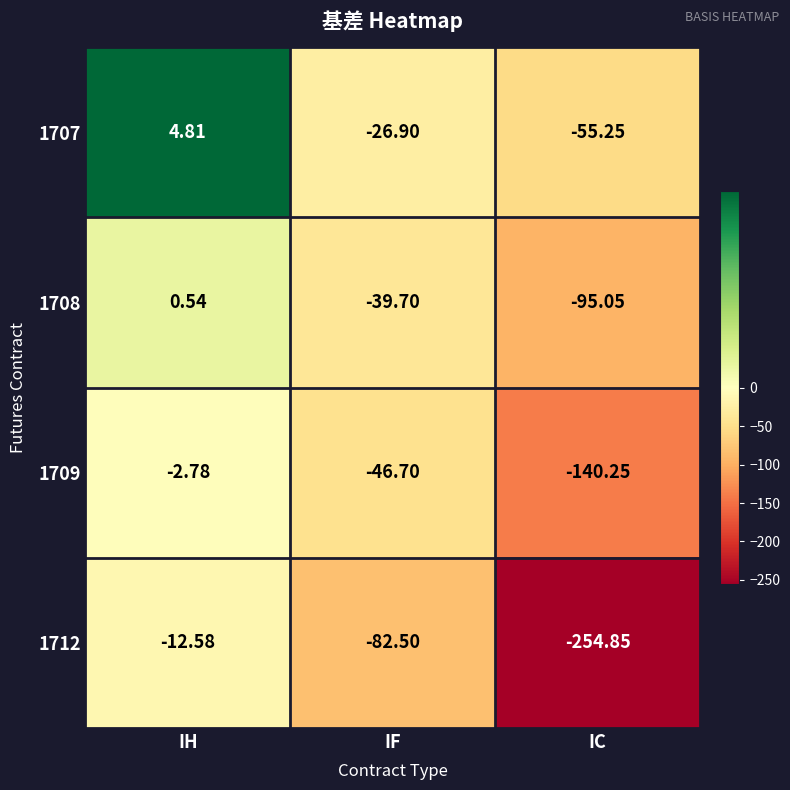

How many data points in 1708 are above -39?

1